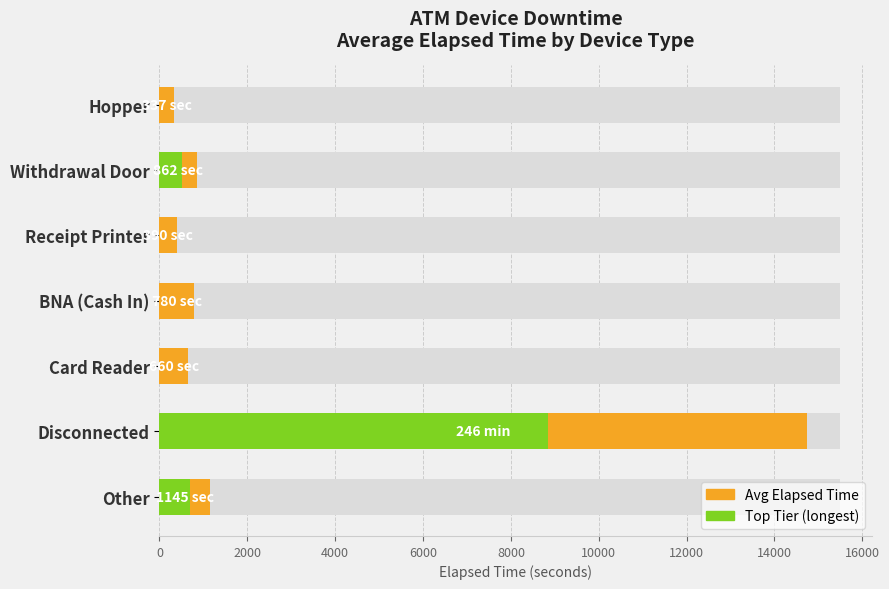

How many distinct data groups are displayed?

1